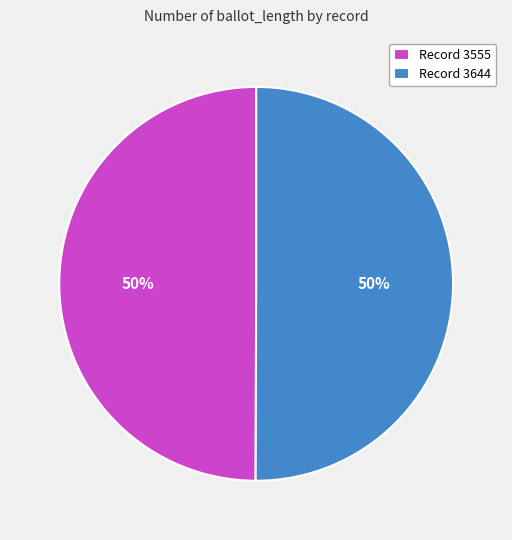

Do Record 3555 and Record 3644 together represent more than half of the pie?

Yes